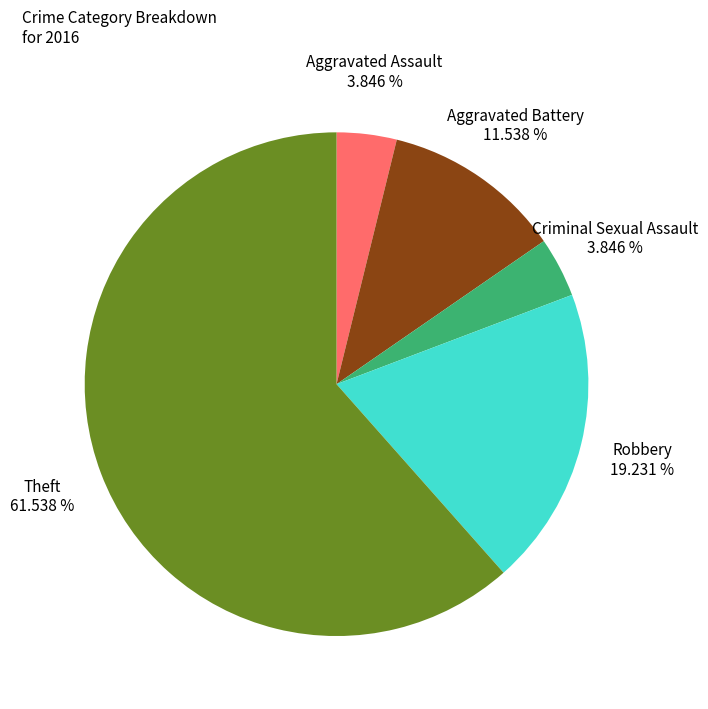

Is there a majority slice in this chart?

Yes